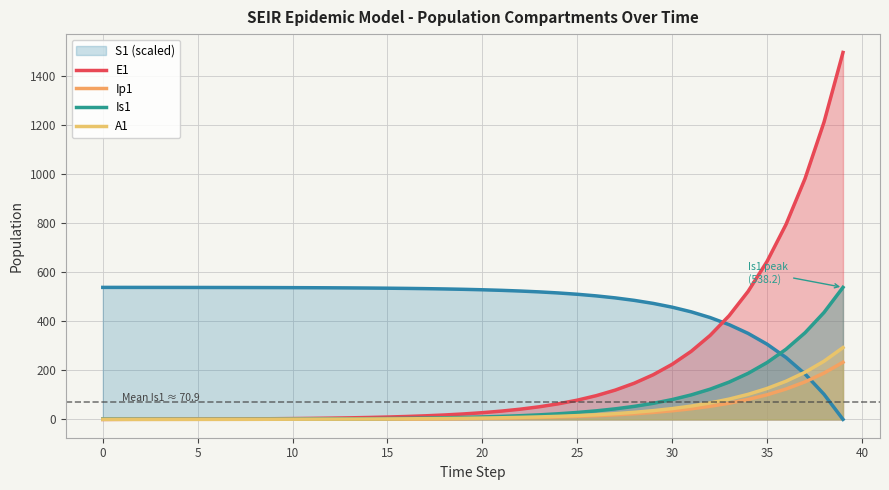

Does the chart display data point markers on the line(s)?

No